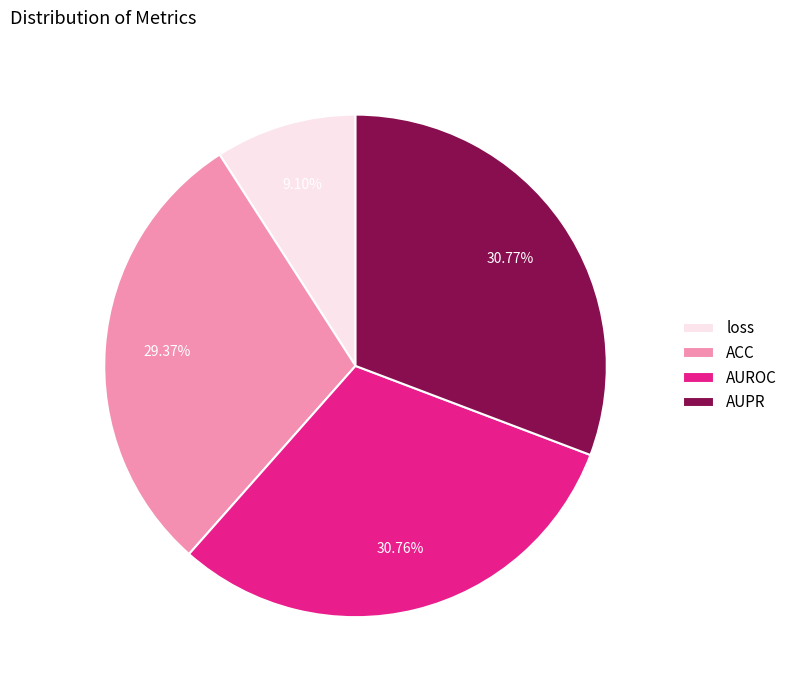

Between AUROC and loss, which is larger?

AUROC